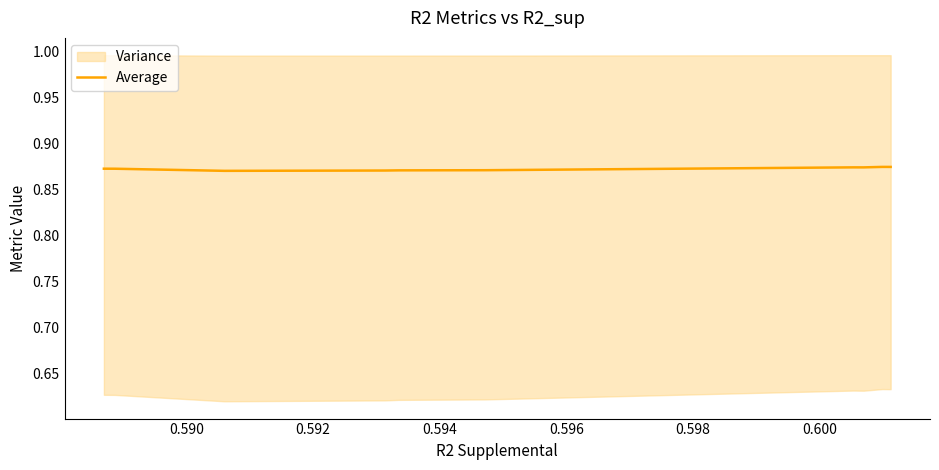

What is the value of the 10th point from the left?

0.9